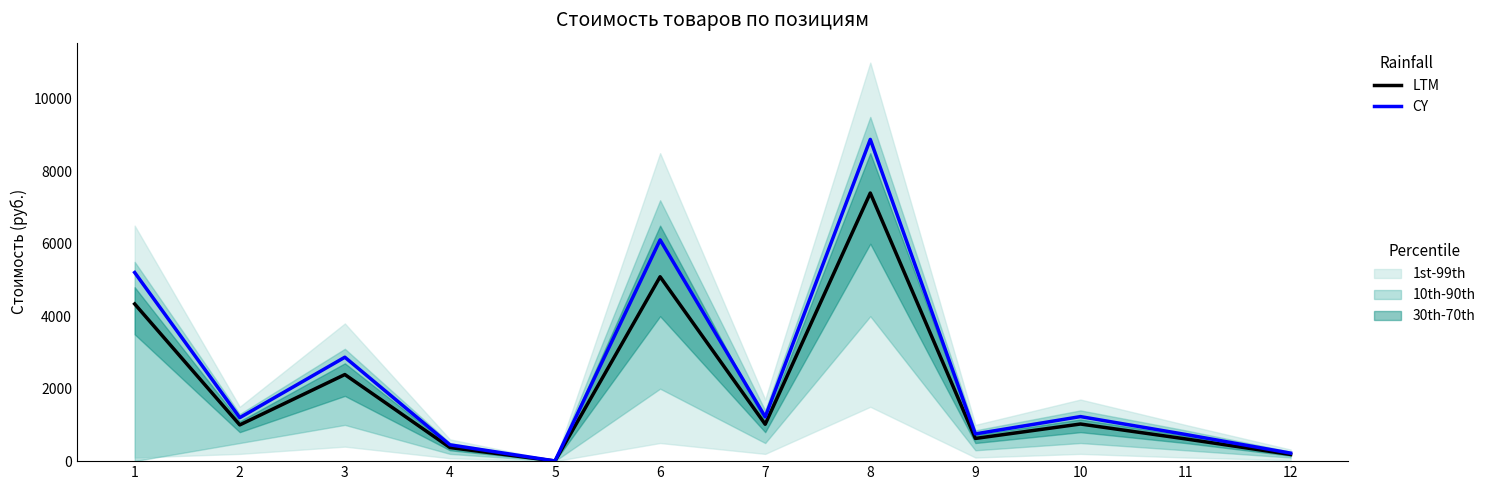

At how many categories does at least one series exceed 4186?

3